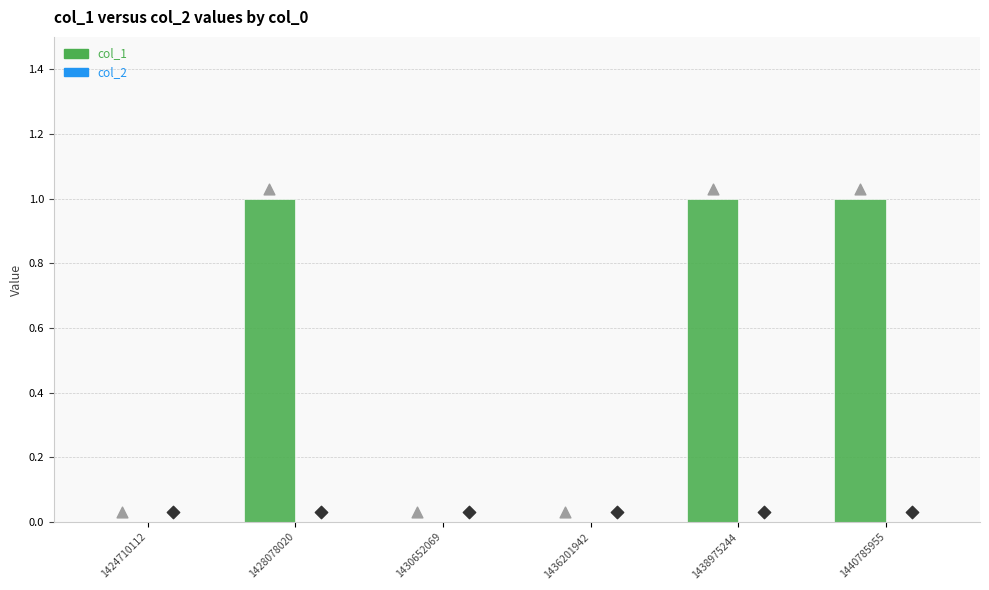

What are all the series names shown in the legend?

col_1, col_2